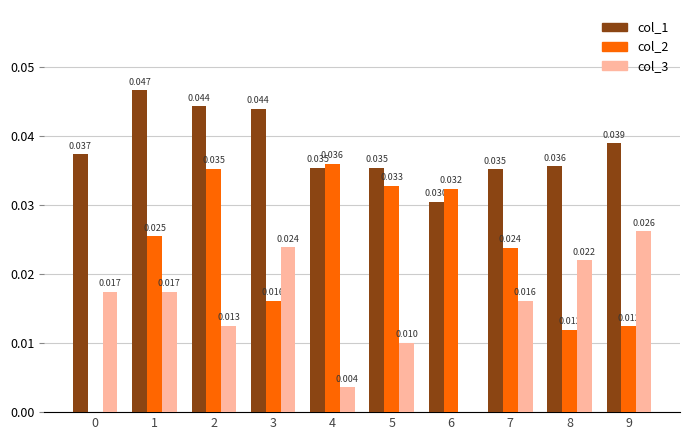

How many groups of bars are there?

10